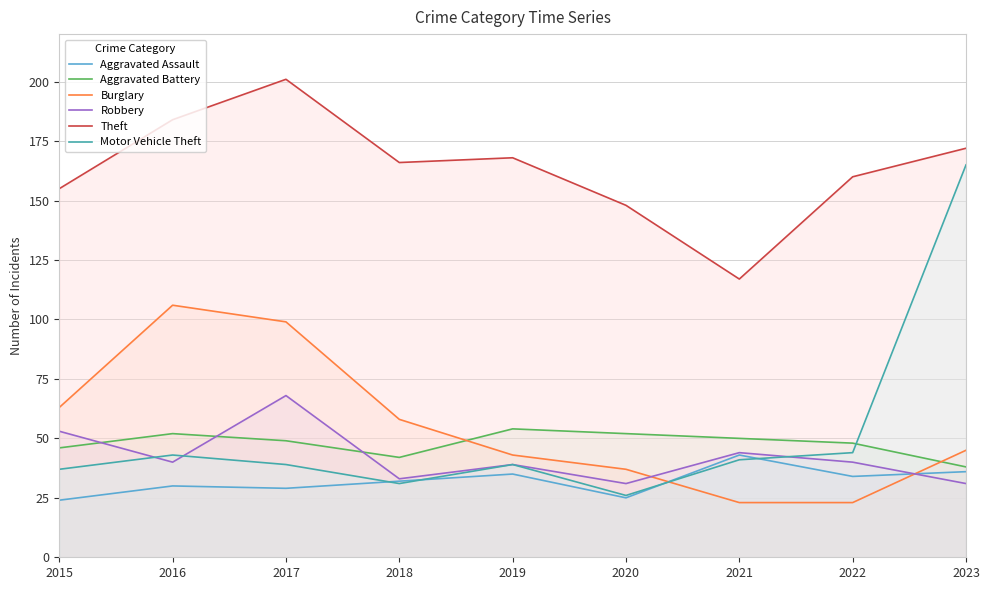

What is the total value across all series at 2017?

485